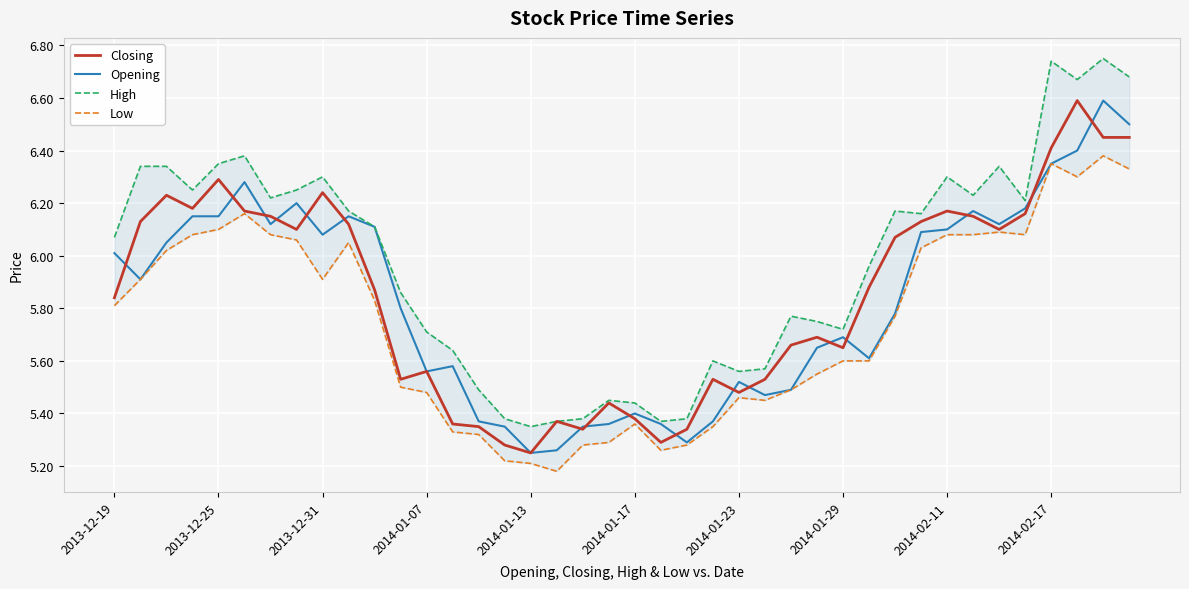

What is the total value across all series at 25?

22.0